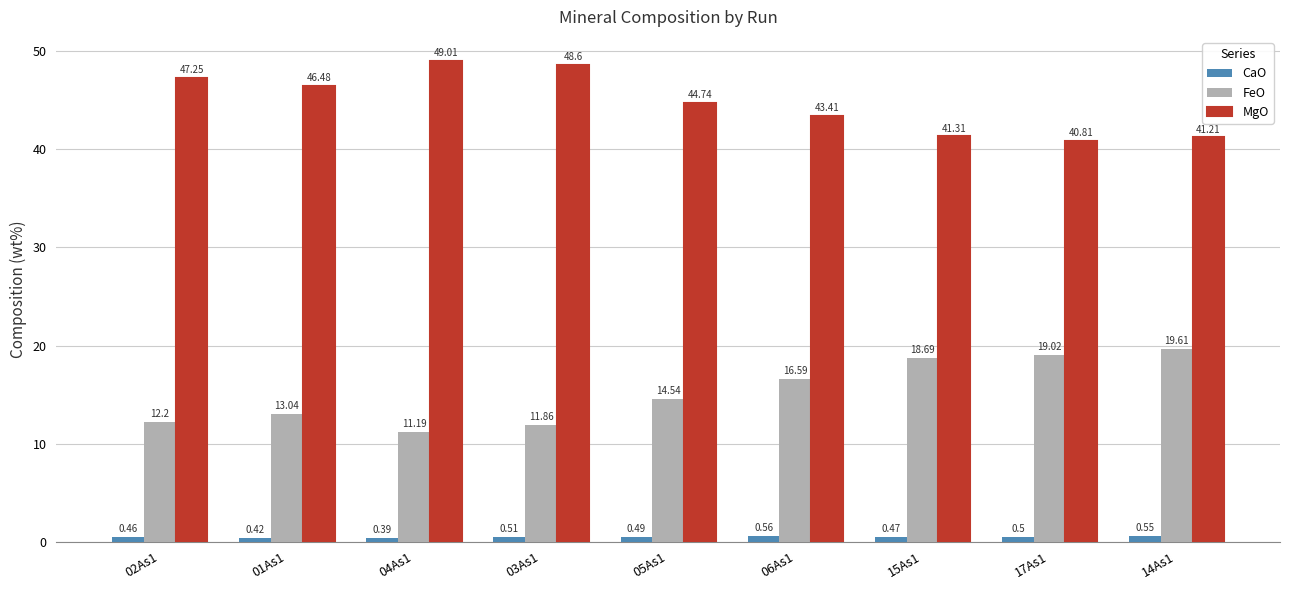

What is the difference between the maximum and minimum values in the MgO series?

8.2